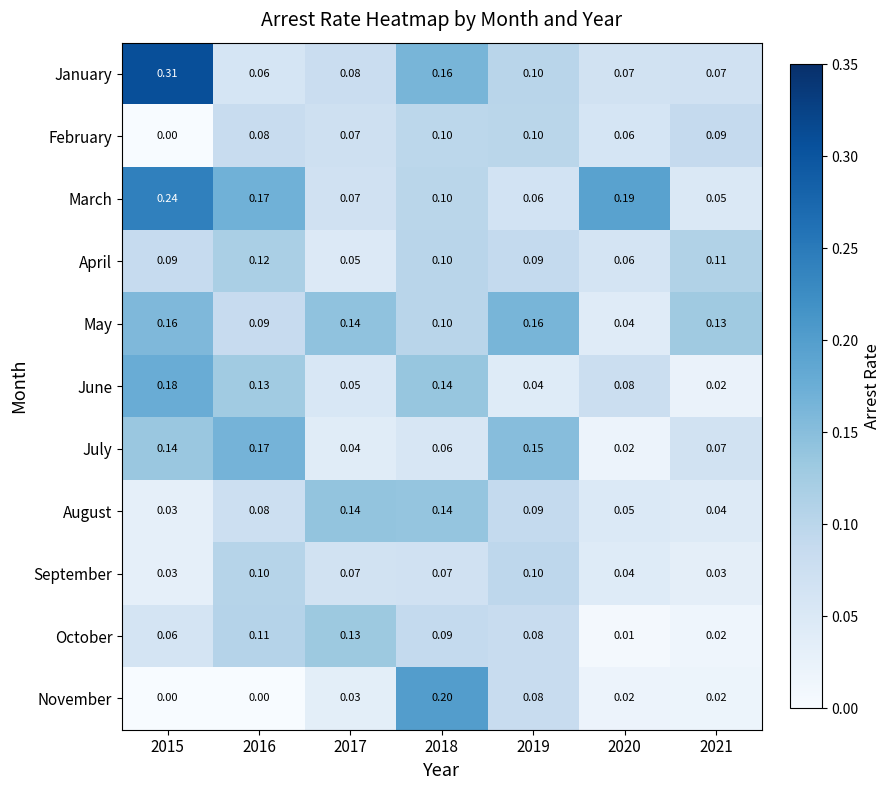

Between 2017 and 2018, which series saw the biggest shift?

November